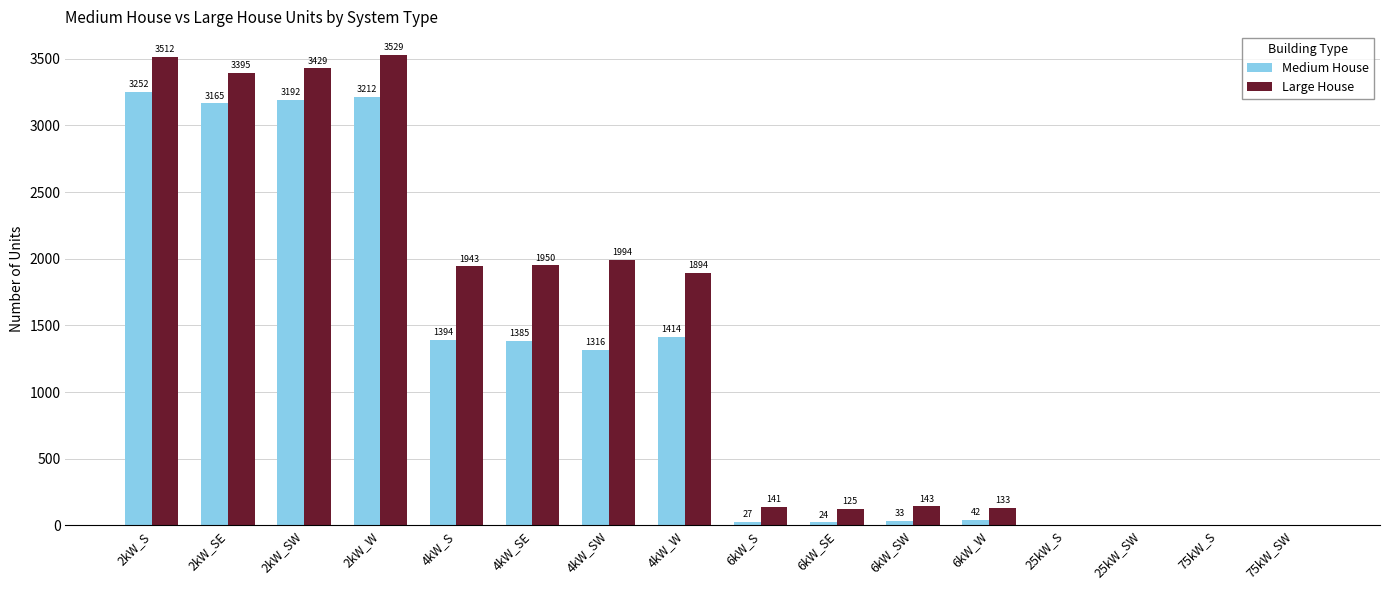

True or false: Large House has a value of 0 at 75kW_S.

True